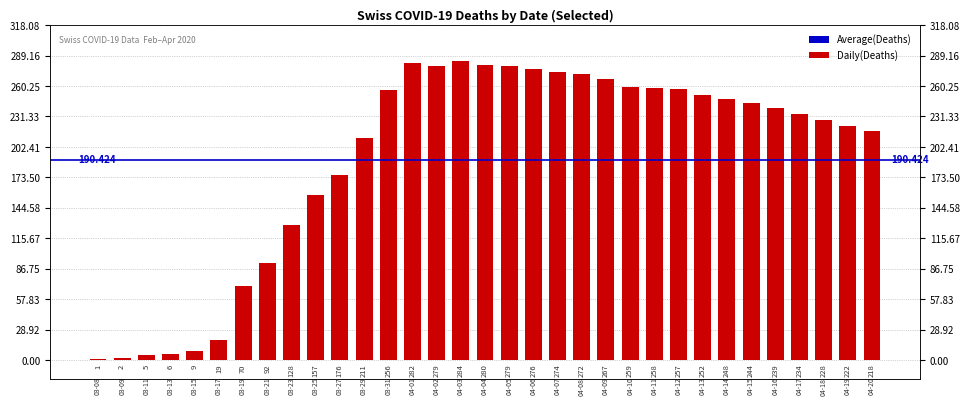

Reading left to right, extract all data points from this chart.

2020-03-08=1	2020-03-09=2	2020-03-11=5	2020-03-13=6	2020-03-15=9	2020-03-17=19	2020-03-19=70	2020-03-21=92	2020-03-23=128	2020-03-25=157	2020-03-27=176	2020-03-29=211	2020-03-31=256	2020-04-01=282	2020-04-02=279	2020-04-03=284	2020-04-04=280	2020-04-05=279	2020-04-06=276	2020-04-07=274	2020-04-08=272	2020-04-09=267	2020-04-10=259	2020-04-11=258	2020-04-12=257	2020-04-13=252	2020-04-14=248	2020-04-15=244	2020-04-16=239	2020-04-17=234	2020-04-18=228	2020-04-19=222	2020-04-20=218